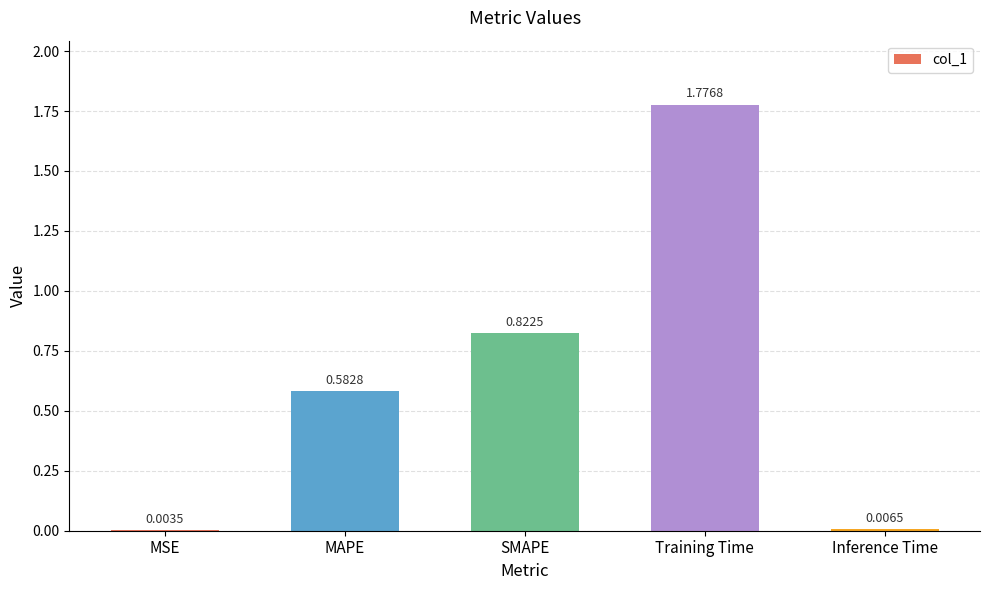

Which label corresponds to the largest value in the chart?

Training Time